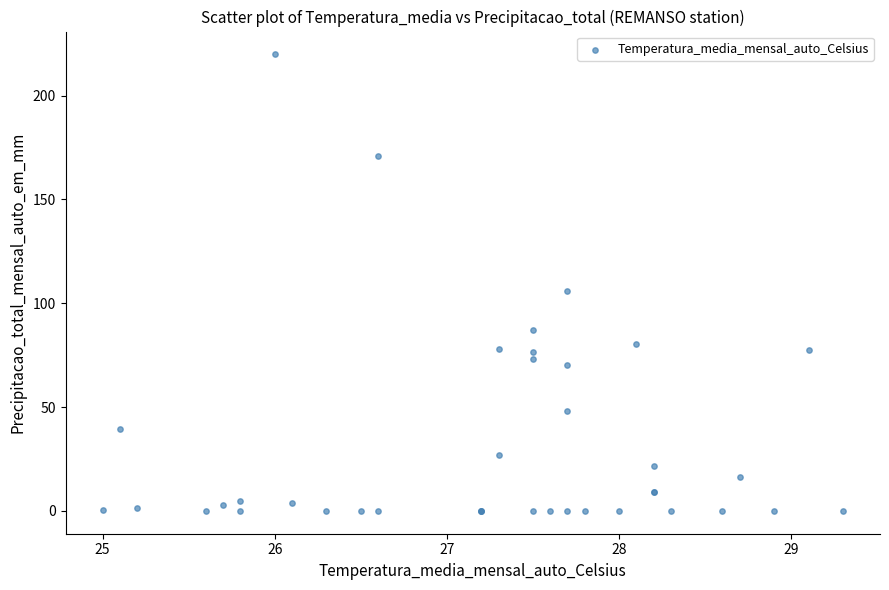

What Y value in the scatter plot is closest to 109?

105.8